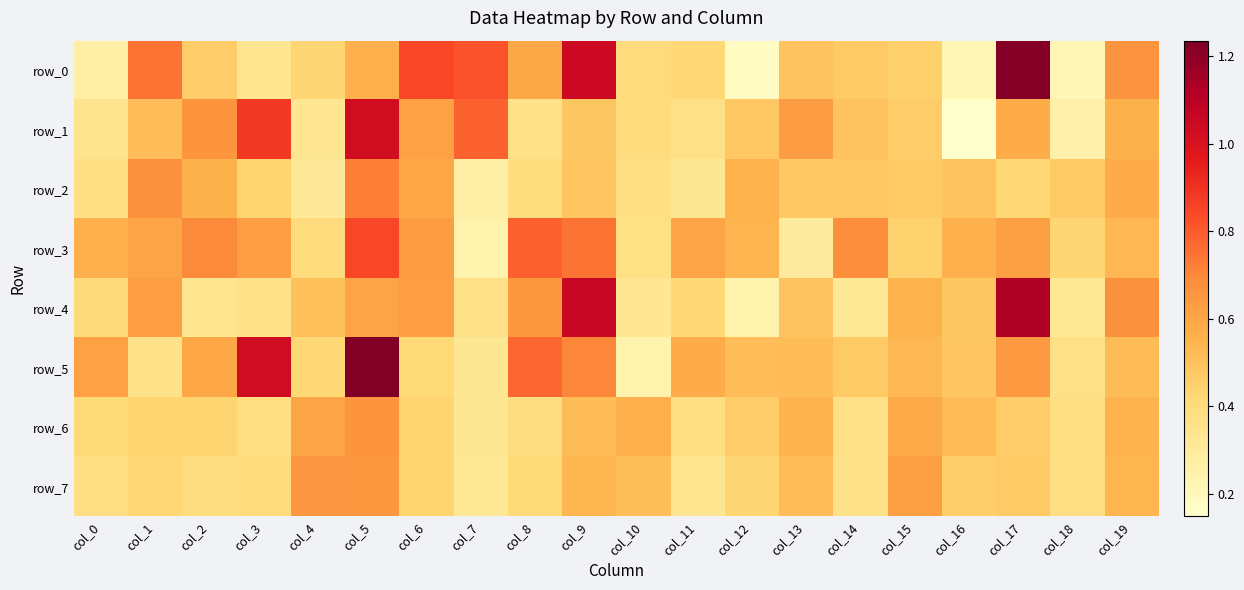

The row_5 series shows 1.0 at col_3. True or false?

True